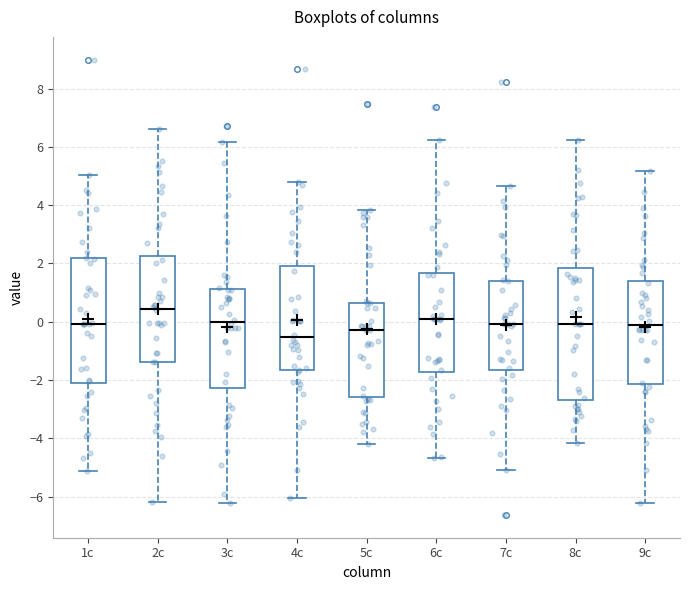

Where is the lower edge of the box for 5c on the y-axis? The values are not printed on the chart, so give them approximately, as read against the axis.

-2.6